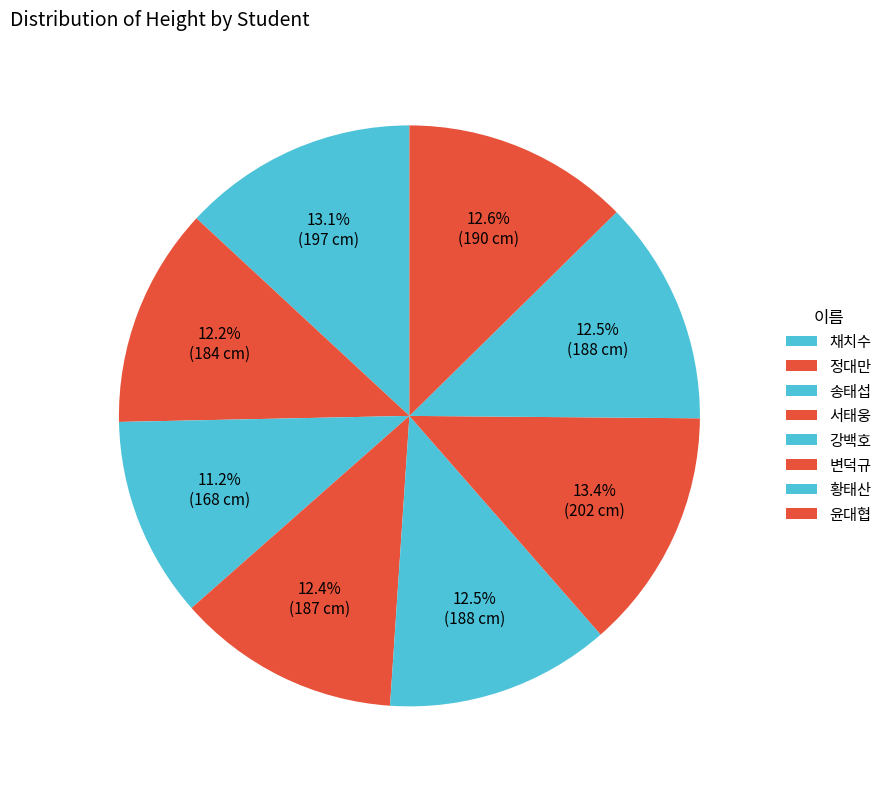

Is there any slice that represents more than half of the pie?

No